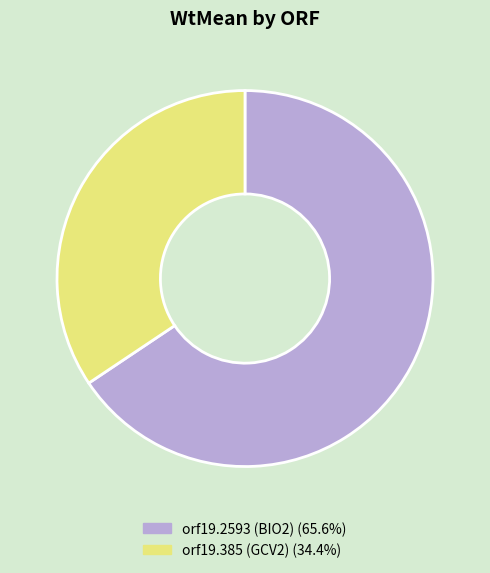

What is the ratio of the value at orf19.385 (GCV2) (34.4%) to the value at orf19.2593 (BIO2) (65.6%)?

0.5